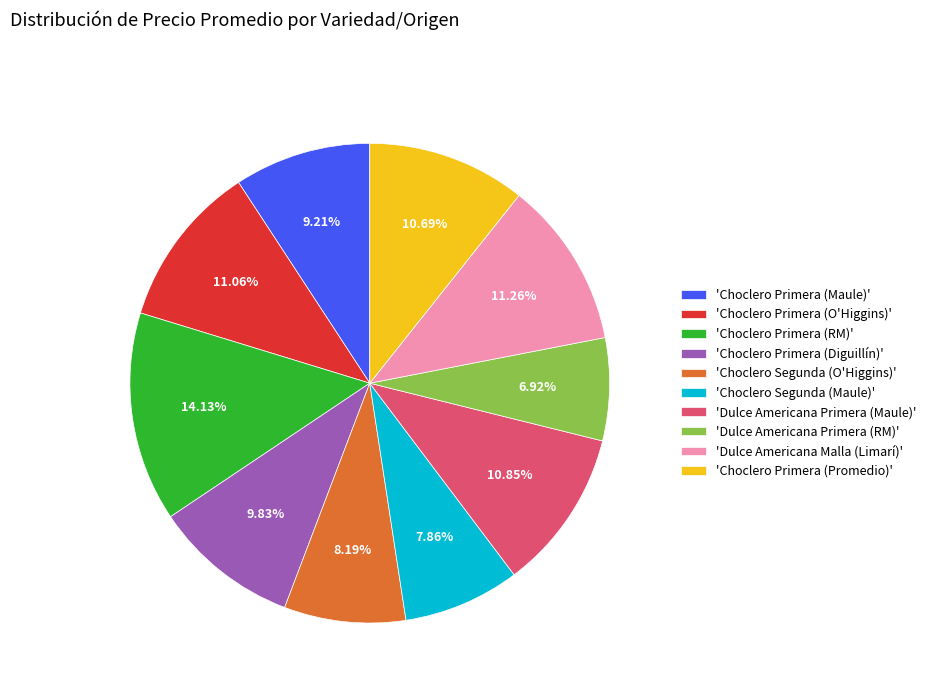

What is the smallest slice in the pie chart?

'Dulce Americana Primera (RM)'